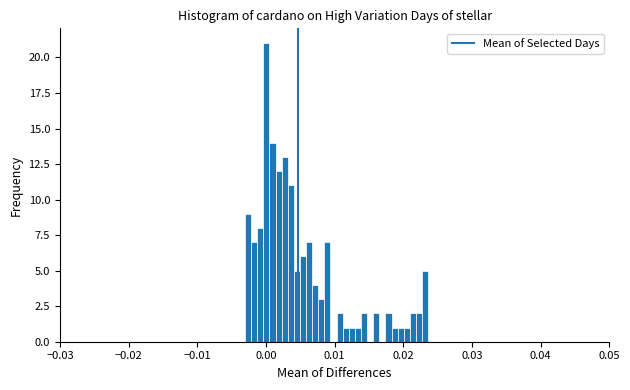

Around what value on the x-axis is the tallest bar? Give the approximate position of its centre, as read against the axis.

0.000